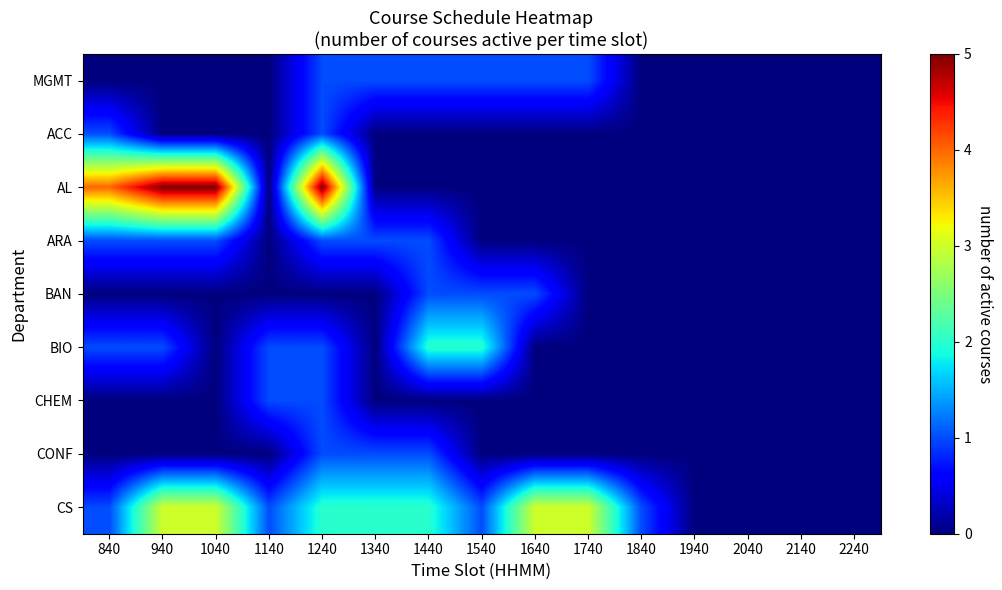

At which category is the sum across all series the highest?

1240